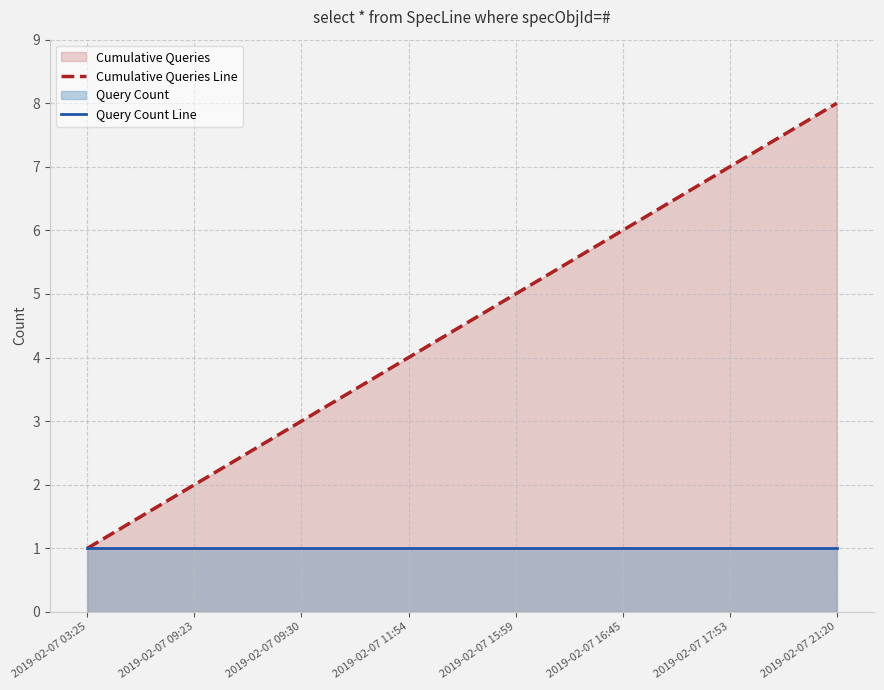

At how many categories does at least one series exceed 2?

6